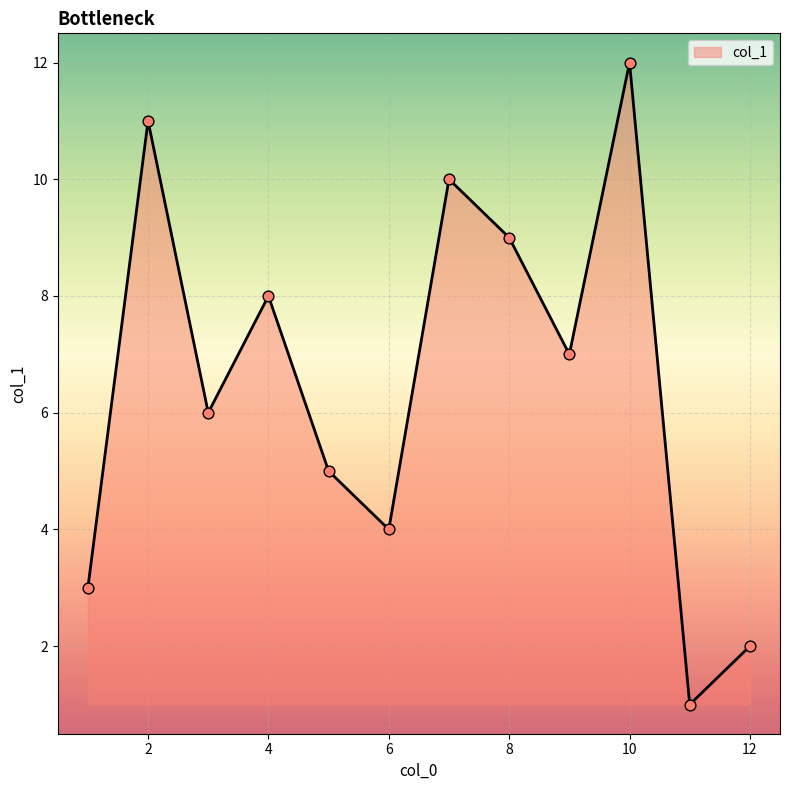

What is the maximum value shown in the chart?

12